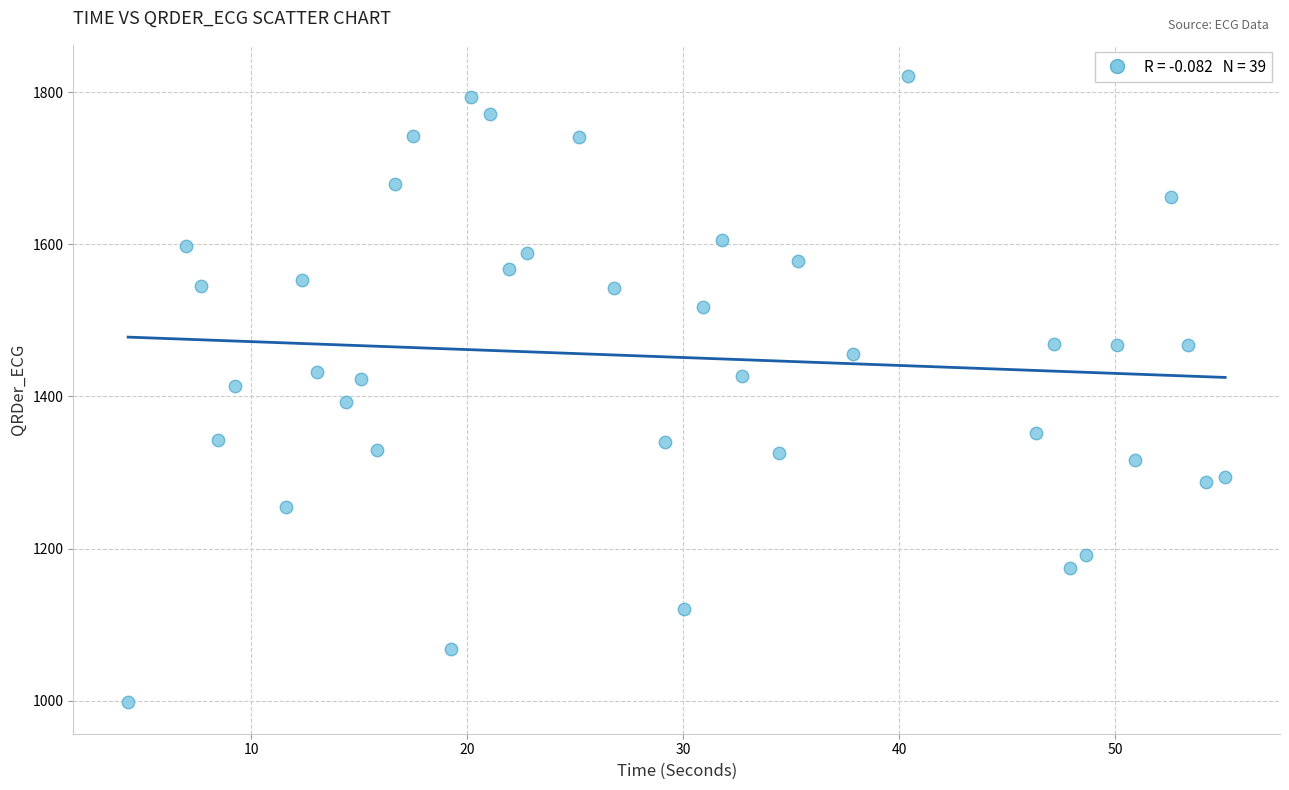

What is the range of X values (max minus min)?

50.8